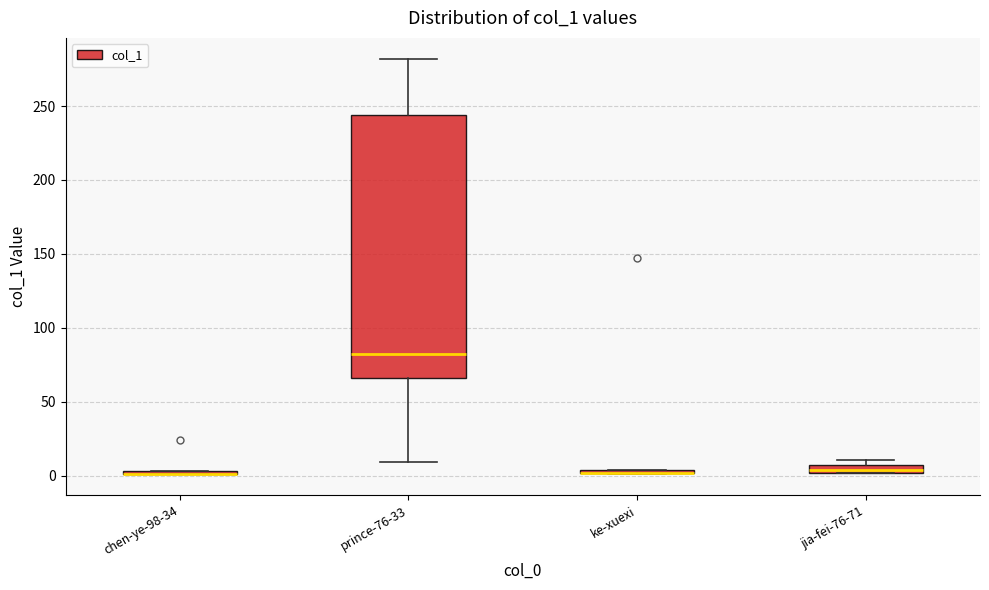

Where is the lower edge of the box for ke-xuexi on the y-axis? The values are not printed on the chart, so give them approximately, as read against the axis.

0